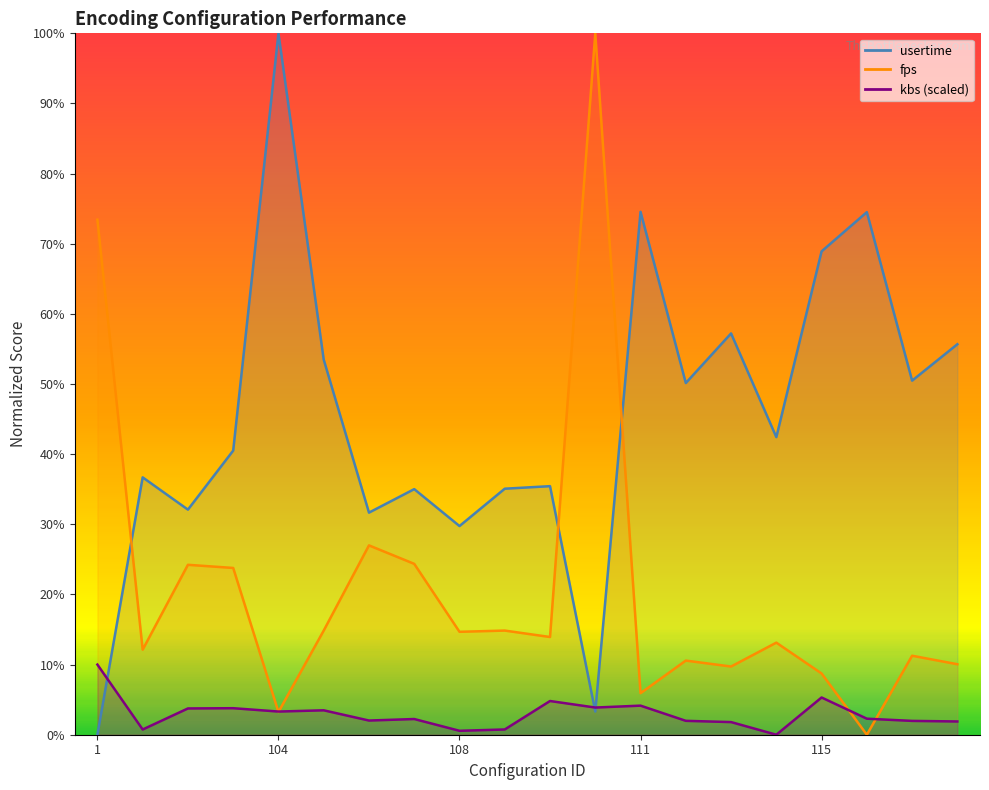

What is the difference between the highest and lowest values at 102?

28.3